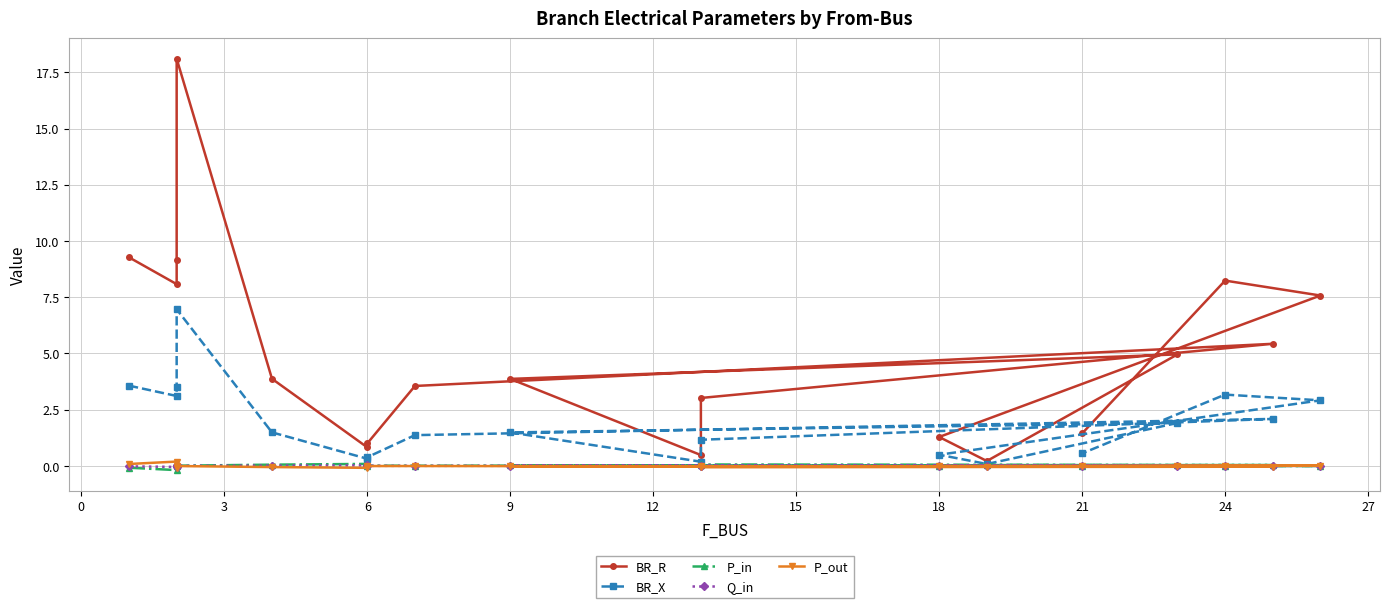

Reading right to left, transcribe all the data shown in this chart.

BR_R: 1.4	8.2	7.6	1.3	0.2	5.0	3.9	0.5	3.0	5.4	3.6	1.0	0.8	3.9	18.1	9.1	8.1	9.3
BR_X: 0.6	3.2	2.9	0.5	0.1	1.9	1.5	0.2	1.2	2.1	1.4	0.4	0.3	1.5	7.0	3.5	3.1	3.6
P_in: 0.0	-0.0	-0.0	0.0	0.0	0.0	0.0	0.0	0.1	0.0	0.0	0.0	0.1	0.1	0.0	0.1	-0.2	-0.1
Q_in: 0.0	-0.0	-0.0	0.0	0.0	0.0	0.0	0.0	0.0	0.0	0.0	0.0	0.0	0.0	0.0	0.0	-0.0	-0.0
P_out: -0.0	0.0	0.0	-0.0	-0.0	-0.0	-0.0	-0.0	-0.1	-0.0	-0.0	-0.0	-0.1	-0.1	-0.0	-0.1	0.2	0.1